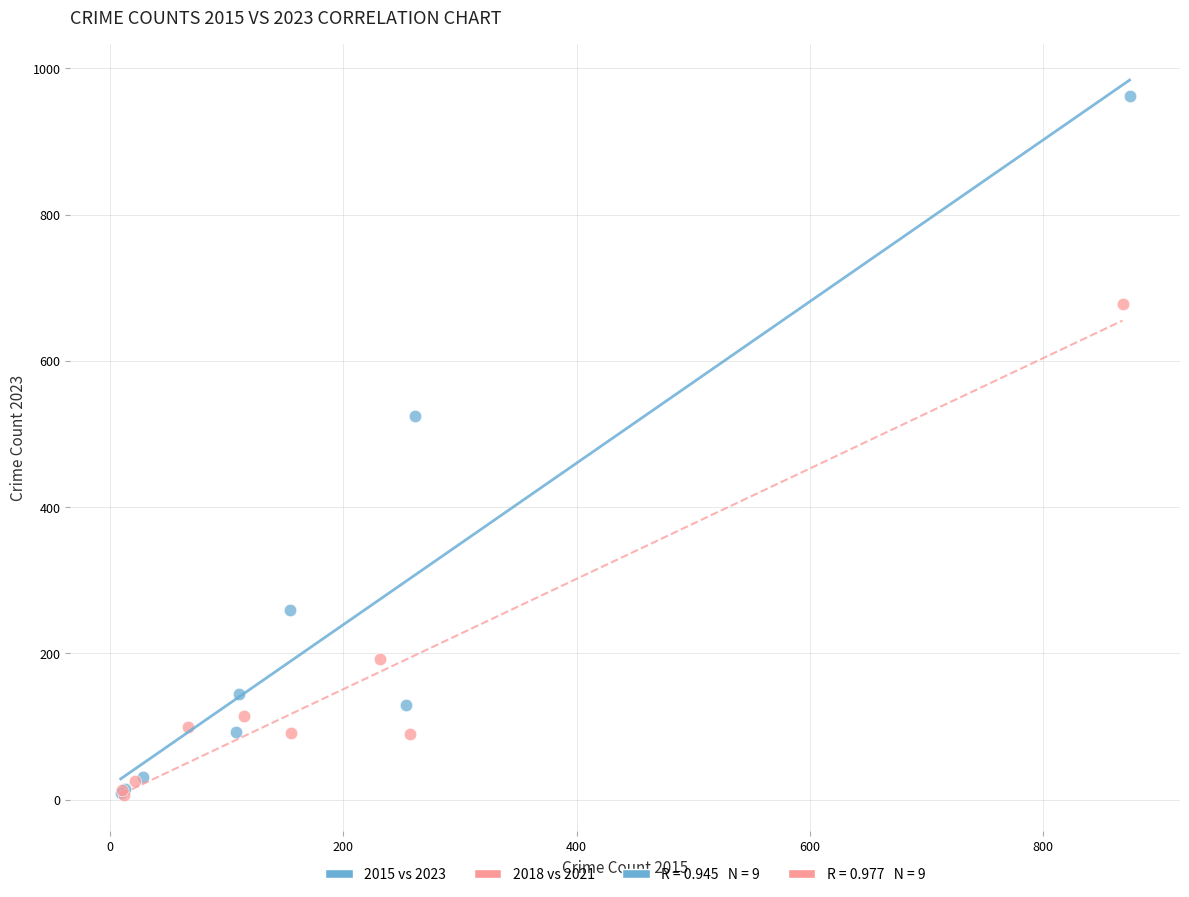

Which series has the widest spread of Y values?

2015 vs 2023